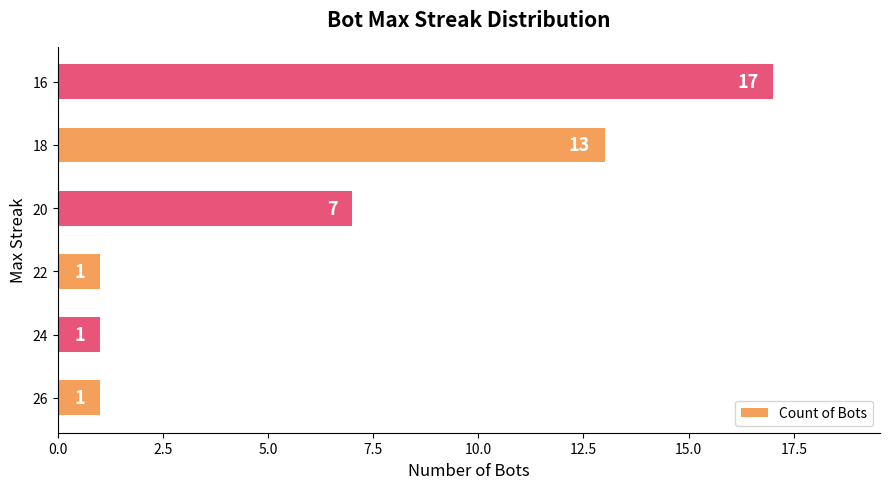

How many series are shown in this chart?

1